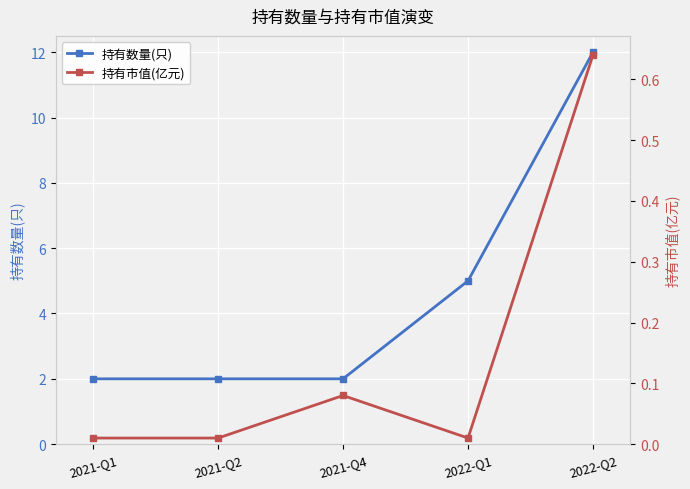

True or false: 持有市值(亿元) and 持有数量(只) intersect in this chart.

False